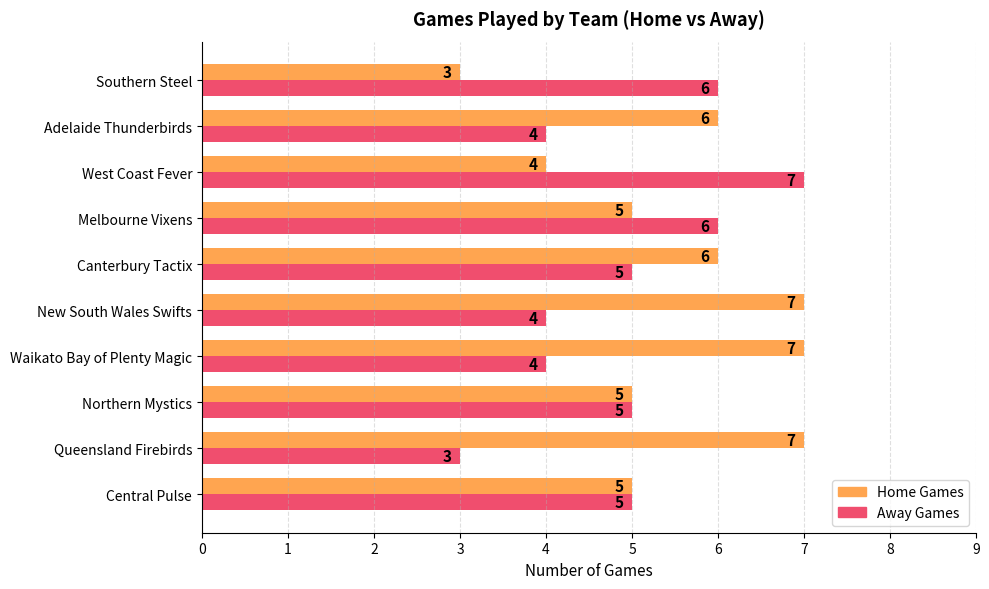

At West Coast Fever, list the series in order from smallest to largest.

Home Games, Away Games